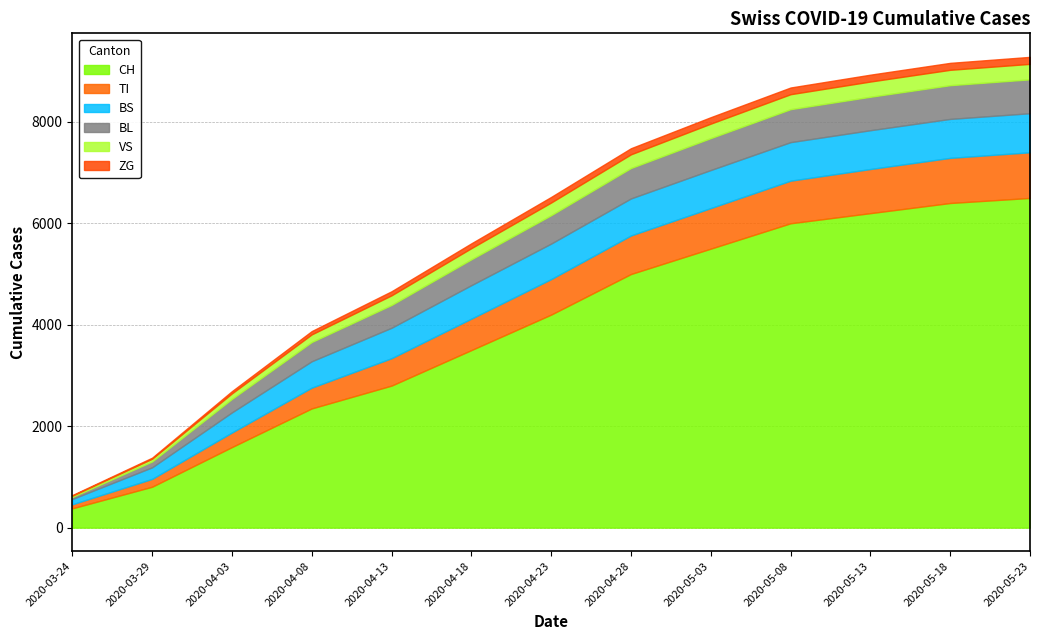

At which label does CH reach its minimum?

2020-03-24